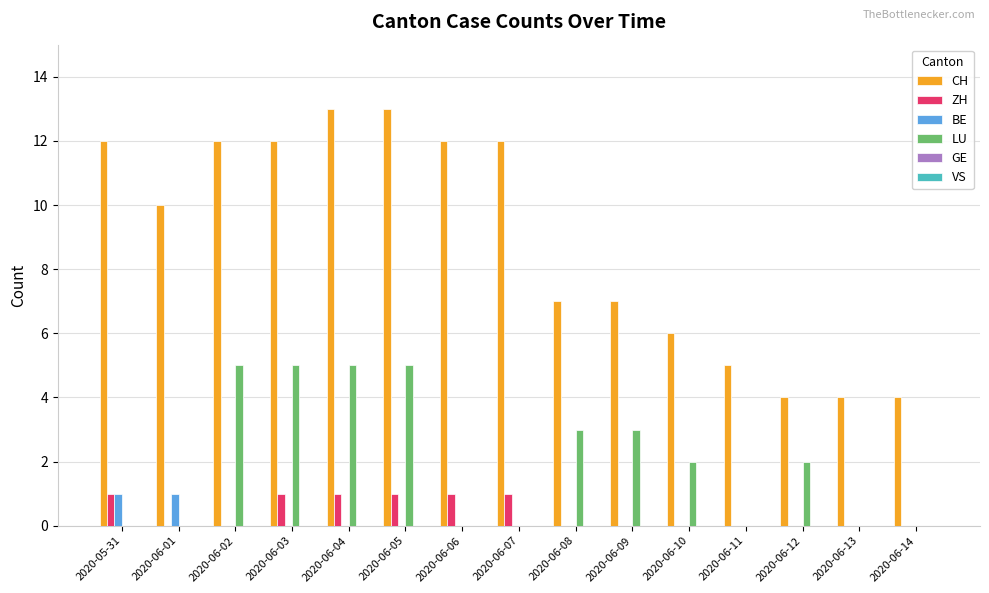

How many groups of bars are there?

15